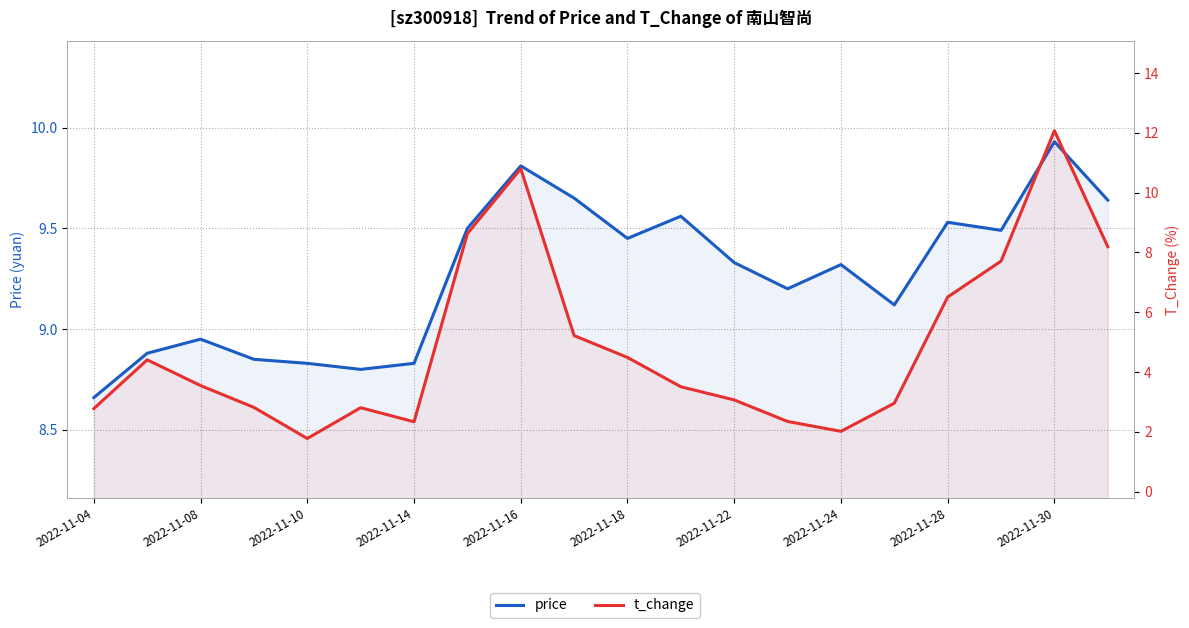

Rank the series at 2022-11-14 from highest to lowest value.

price, t_change